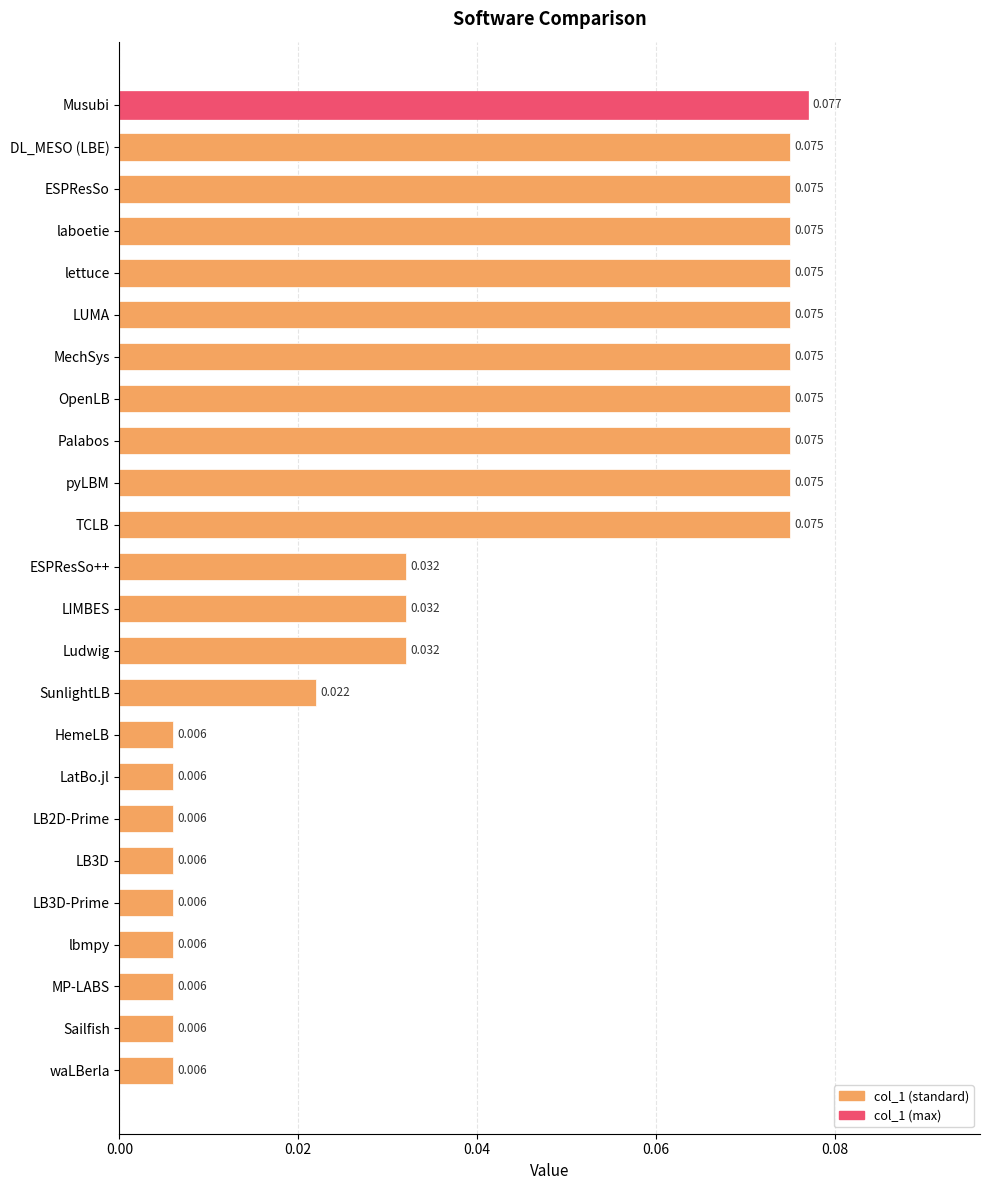

At which category does the chart reach its peak across all series?

Musubi